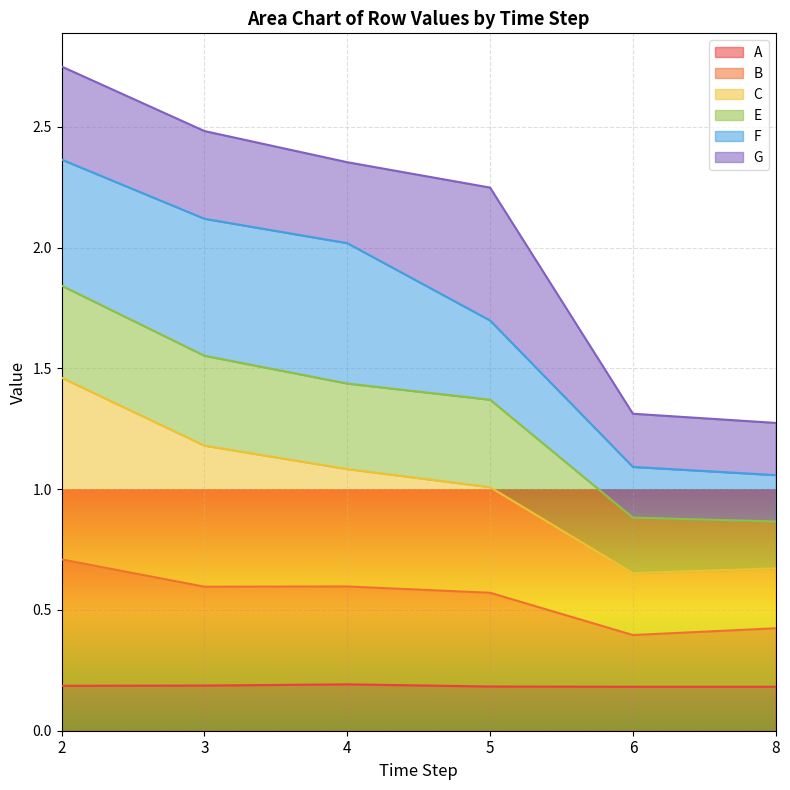

Which has a higher value, 3 or 2?

3